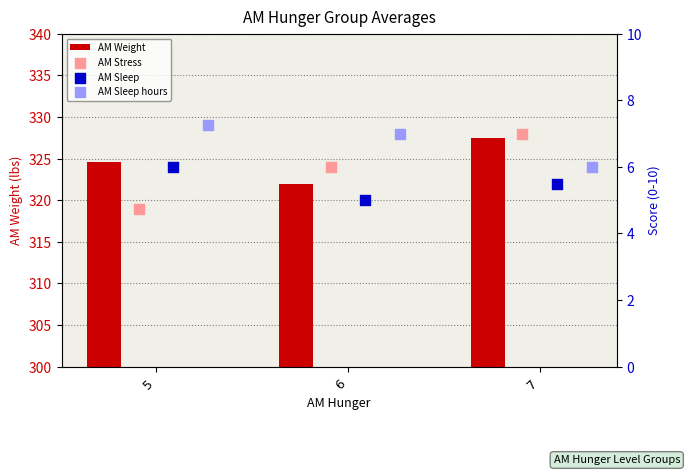

Which series contains the lowest Y value?

AM Stress